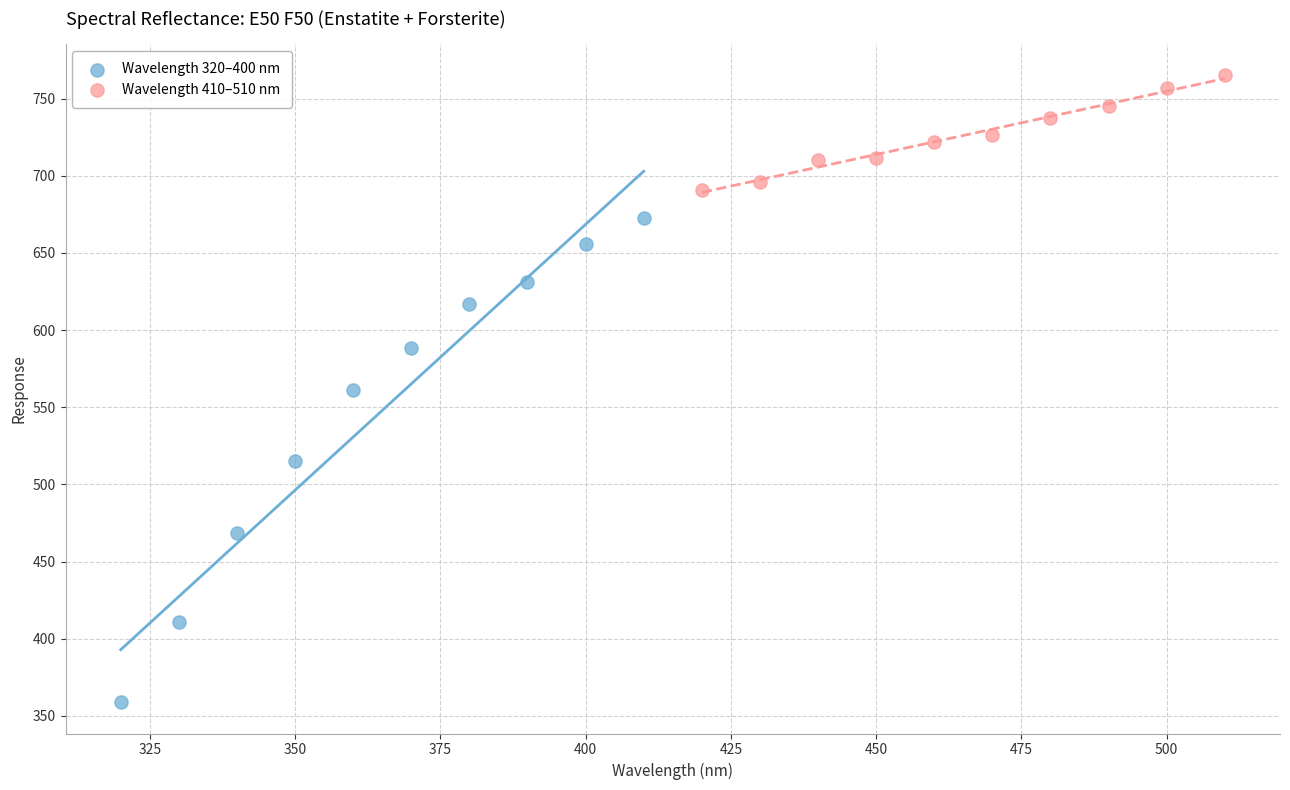

Which series has the widest spread of Y values?

Wavelength 320–400 nm